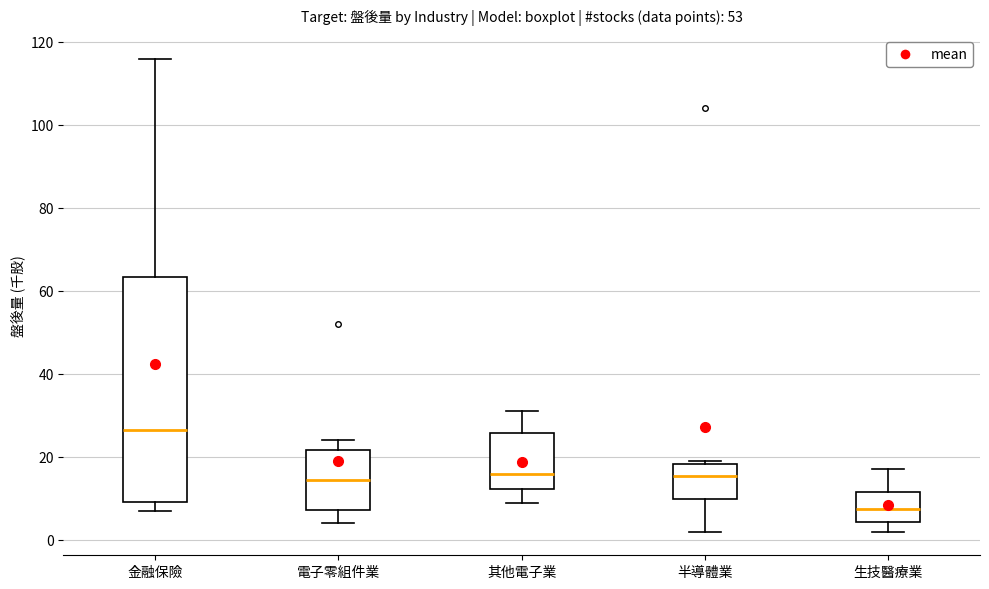

Reading left to right, read every box against the y-axis: the position of its median line, the range the box covers, and the ends of its whiskers. The values are not printed on the chart, so give them approximately, as read against the axis.

金融保險: median 26, box 10 to 64, whiskers 8 to 116
電子零組件業: median 14, box 8 to 22, whiskers 4 to 24
其他電子業: median 16, box 12 to 26, whiskers 10 to 32
半導體業: median 16, box 10 to 18, whiskers 2 to 20
生技醫療業: median 8, box 4 to 12, whiskers 2 to 18